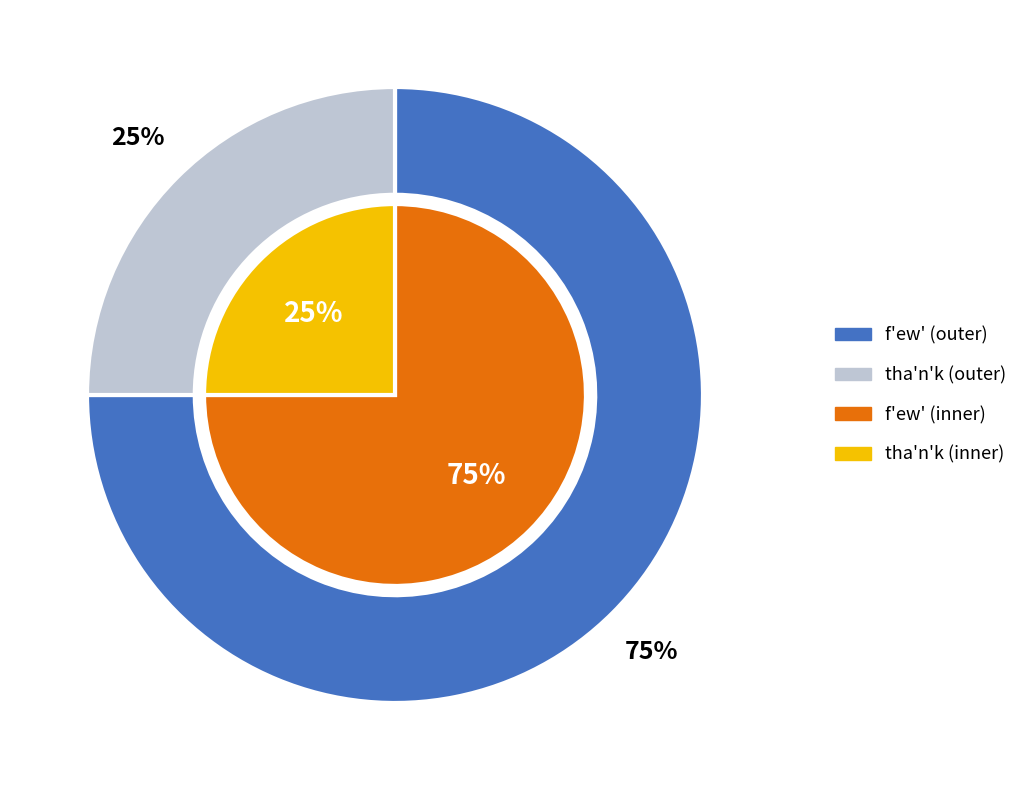

How many slices are in this pie chart?

2